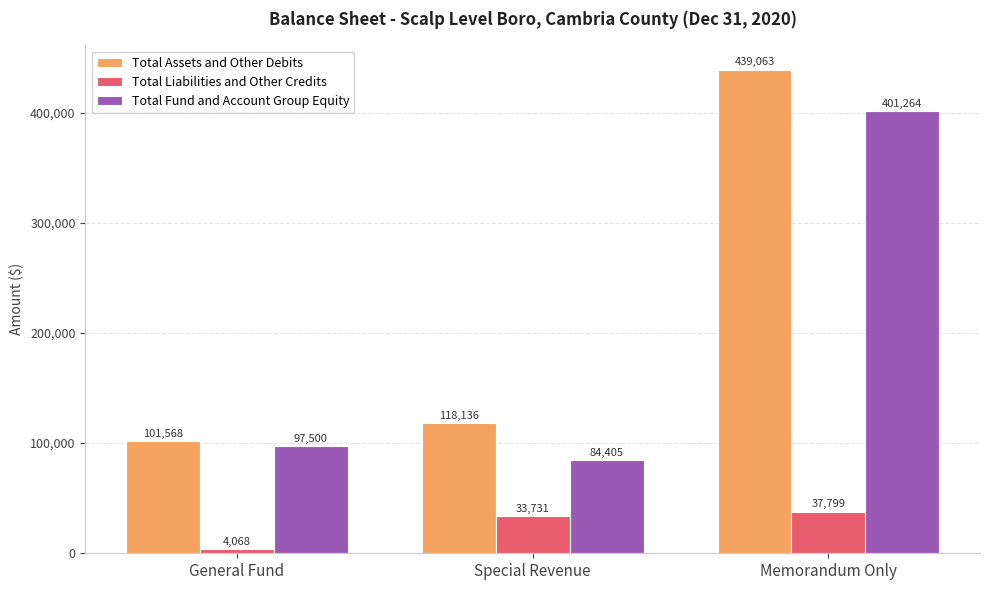

What is the label of the 3rd bar from the right?

General Fund